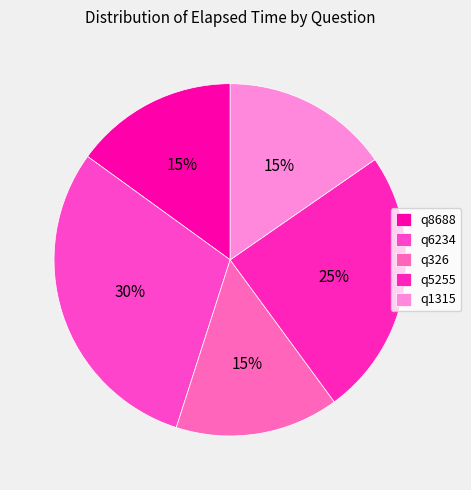

Is it true that q326 is 4% of the pie?

False